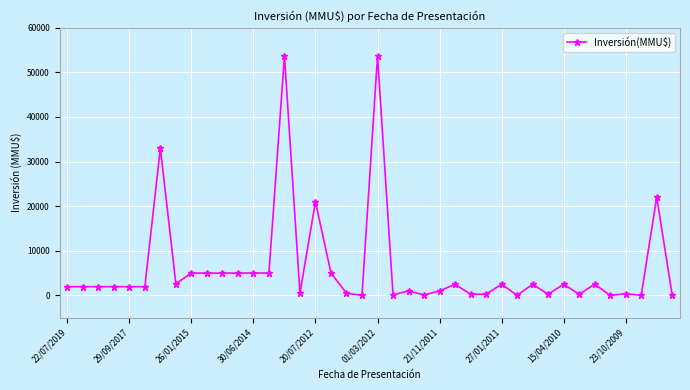

Does the chart display data point markers on the line(s)?

Yes